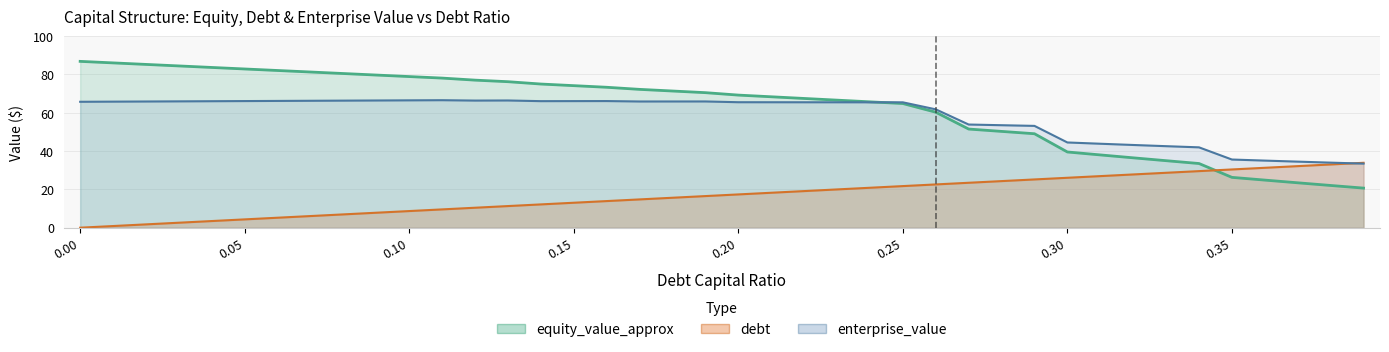

How many categories are shown in the chart?

40